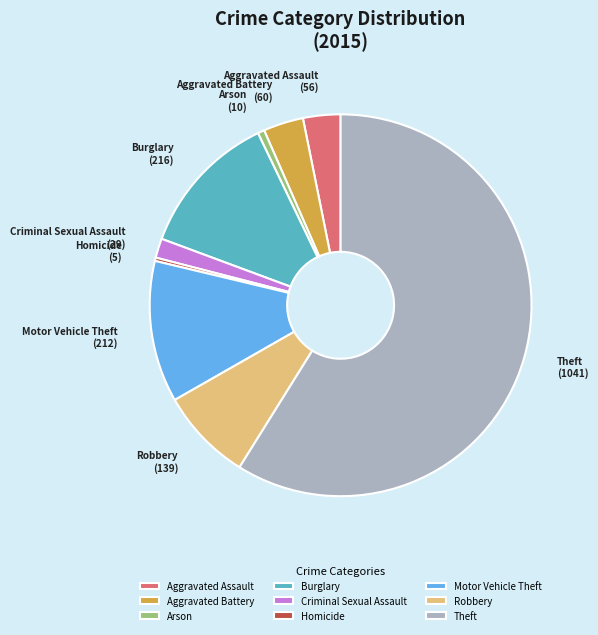

Is the sum of Theft and Homicide greater than half?

Yes